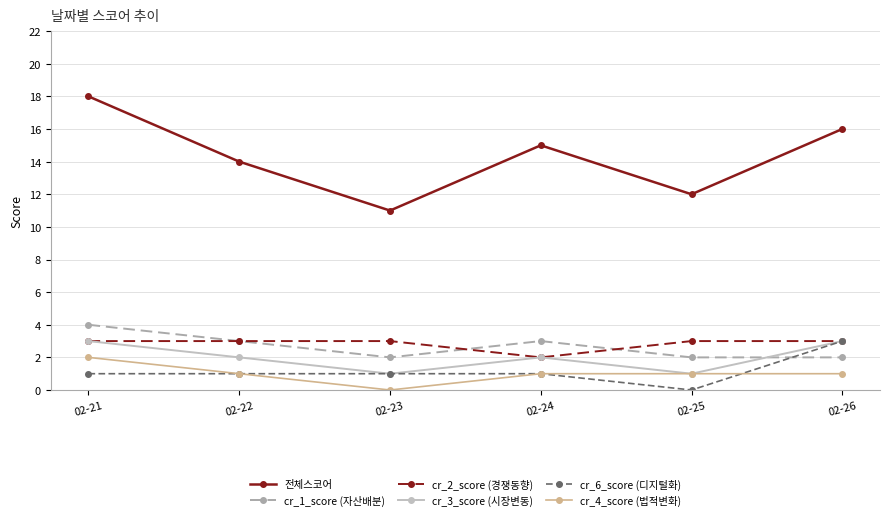

What is the difference between the maximum and minimum values in the 전체스코어 series?

7